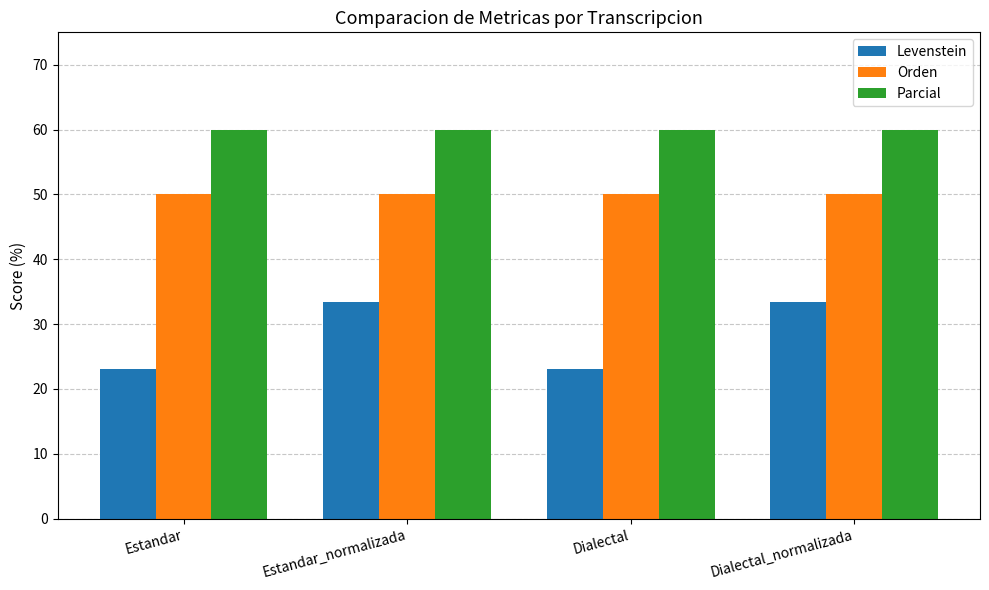

Reading left to right, what are all the values shown in this chart?

Levenstein: Estandar=23.1	Estandar_normalizada=33.3	Dialectal=23.1	Dialectal_normalizada=33.3
Orden: Estandar=50.0	Estandar_normalizada=50.0	Dialectal=50.0	Dialectal_normalizada=50.0
Parcial: Estandar=60.0	Estandar_normalizada=60.0	Dialectal=60.0	Dialectal_normalizada=60.0